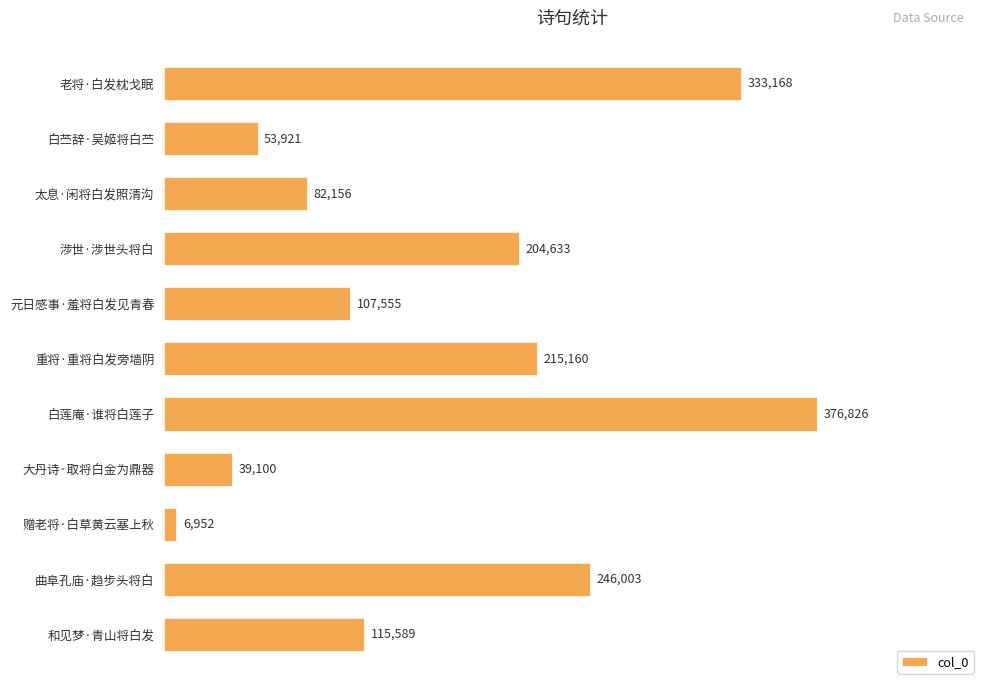

What position from the bottom is 太息·闲将白发照清沟?

9